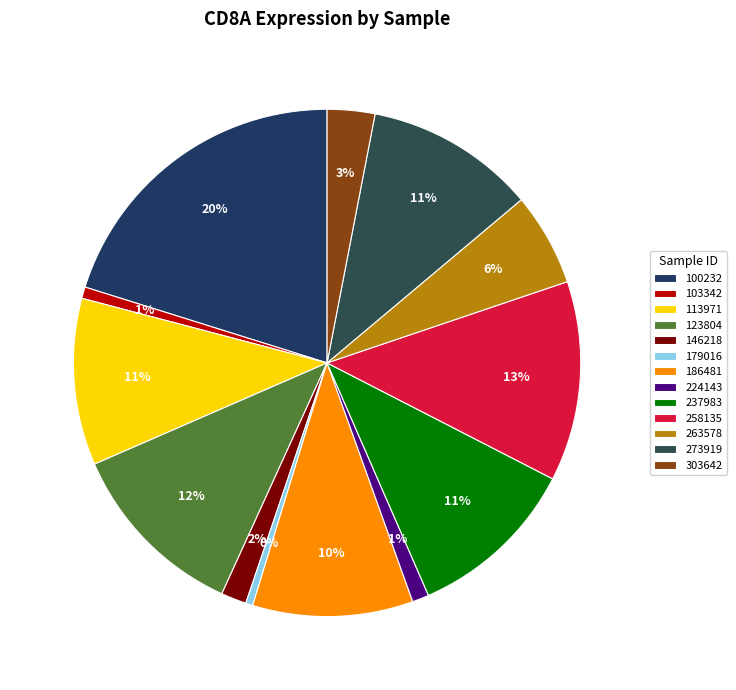

To the nearest percent, what is the average slice percentage?

8%